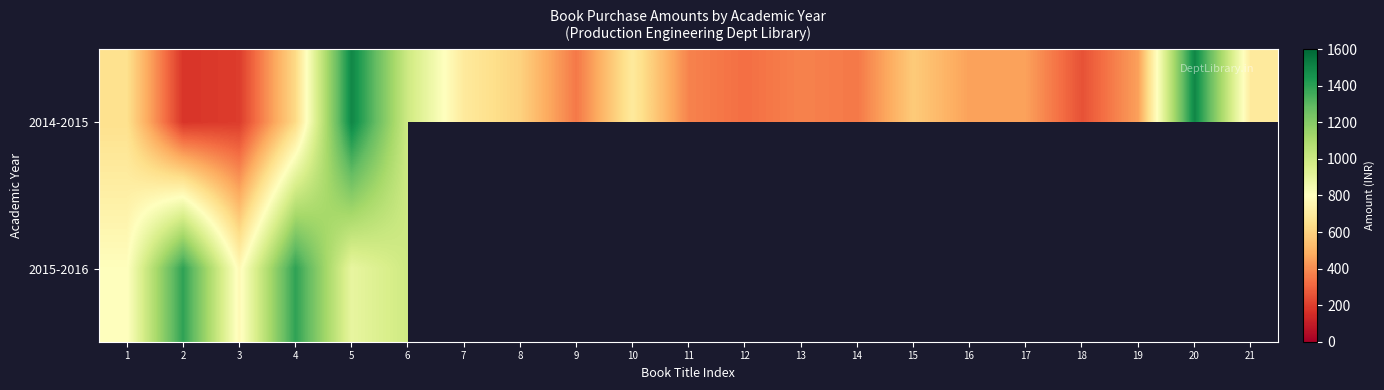

Is the value of 2014-2015 at 8 greater than the value of 2015-2016 at 6?

No